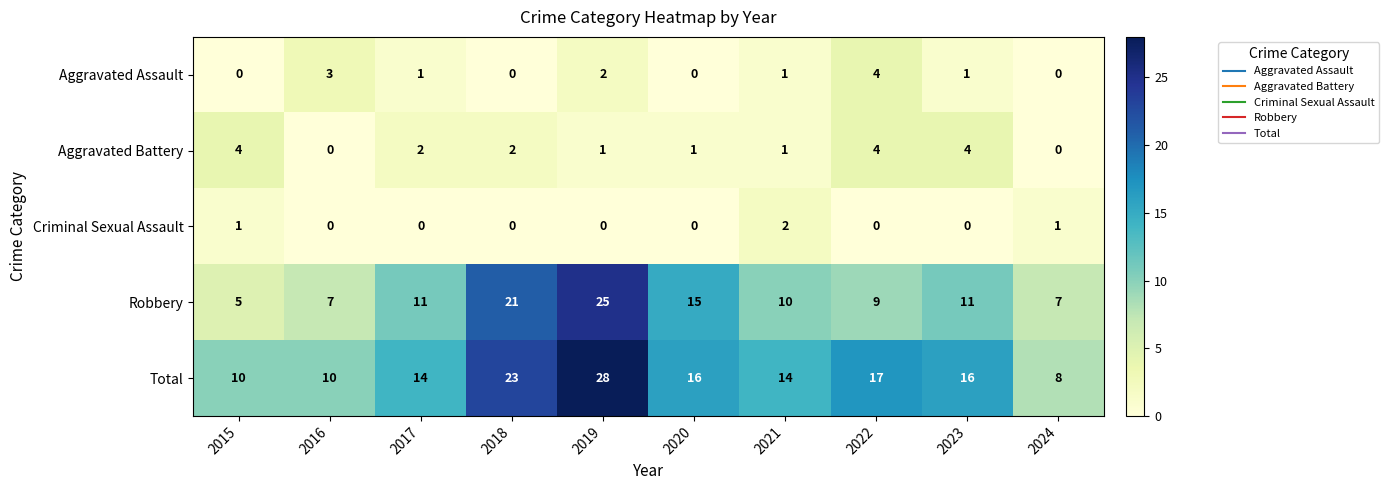

At 2023, list the series in order from largest to smallest.

Total, Robbery, Aggravated Battery, Aggravated Assault, Criminal Sexual Assault